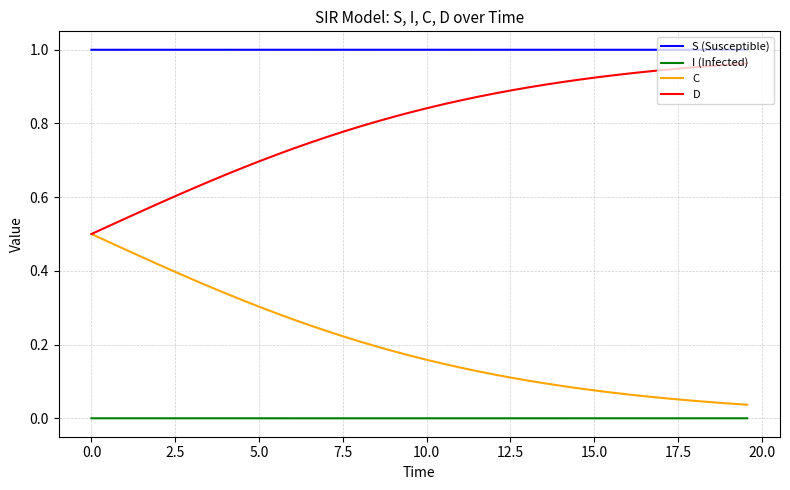

Is this an area chart (filled region under the line)?

No